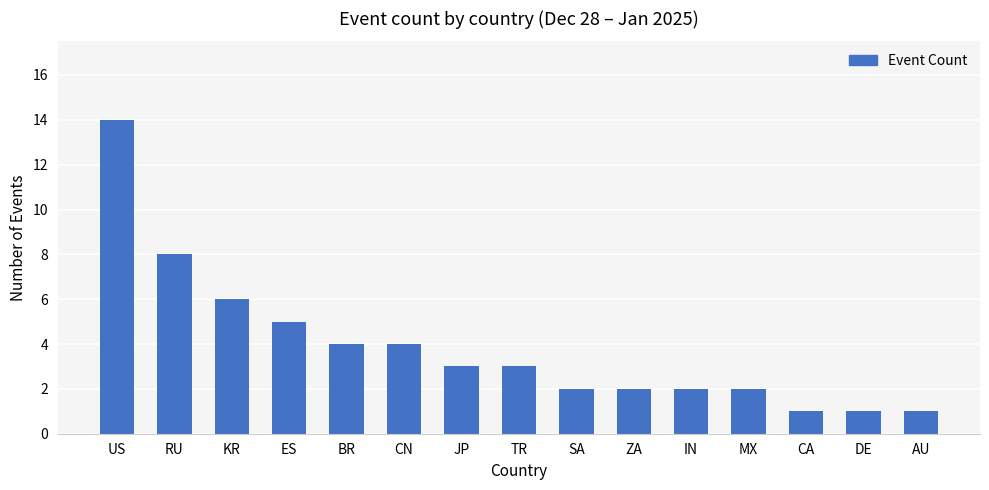

Which category has the highest value across all series?

US